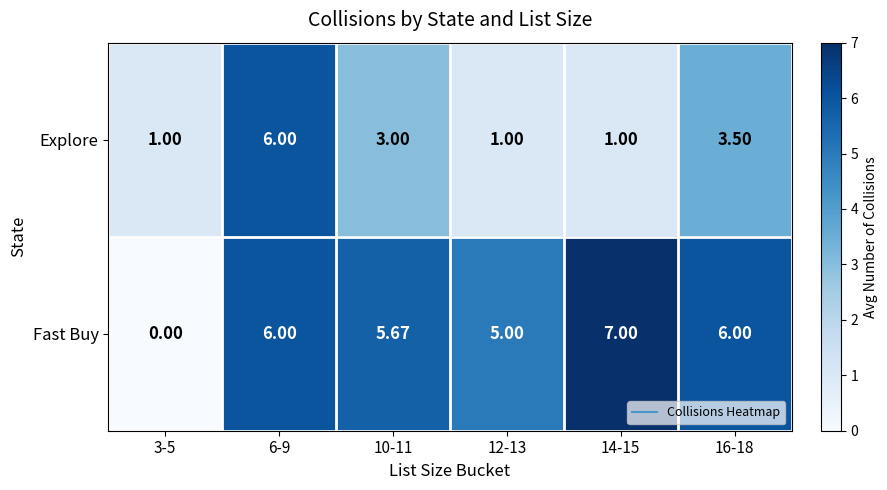

Which series has the largest total across all categories?

Fast Buy